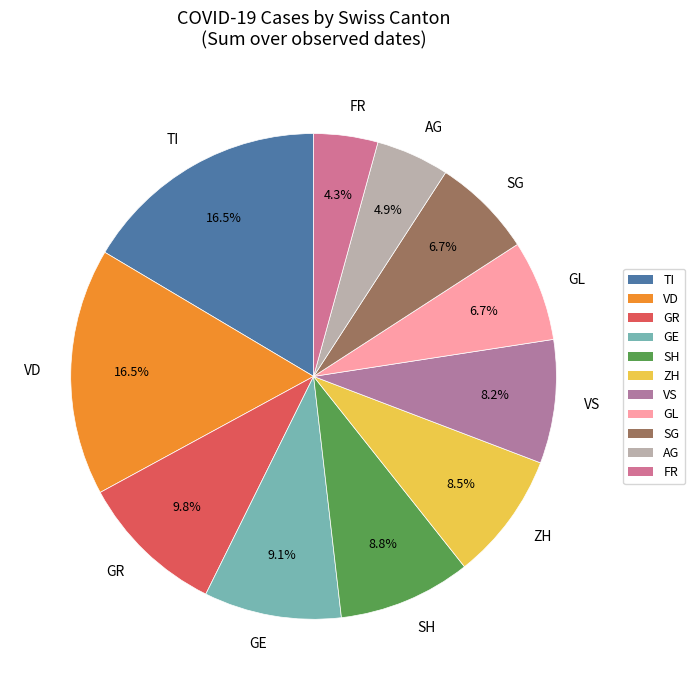

Is FR the majority of the pie?

No